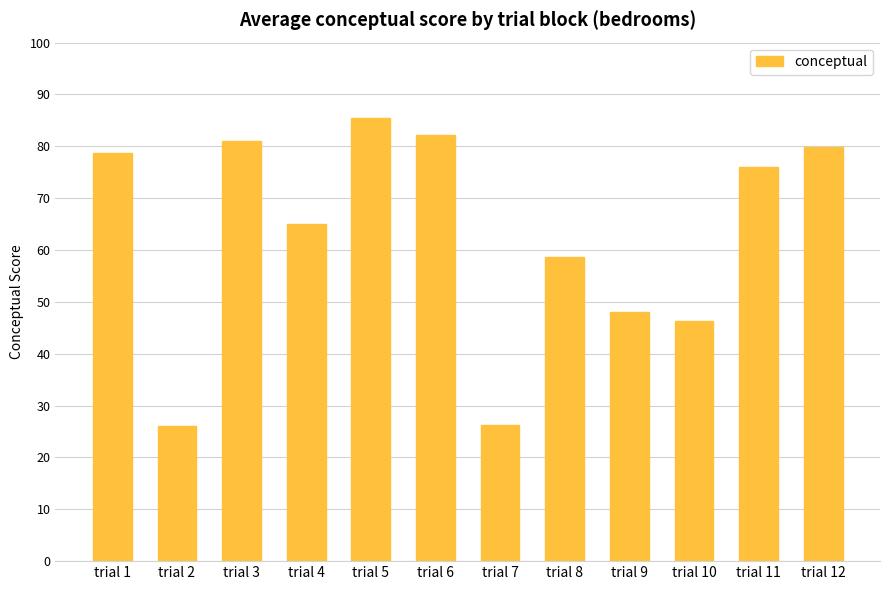

How many values are below 76?

6